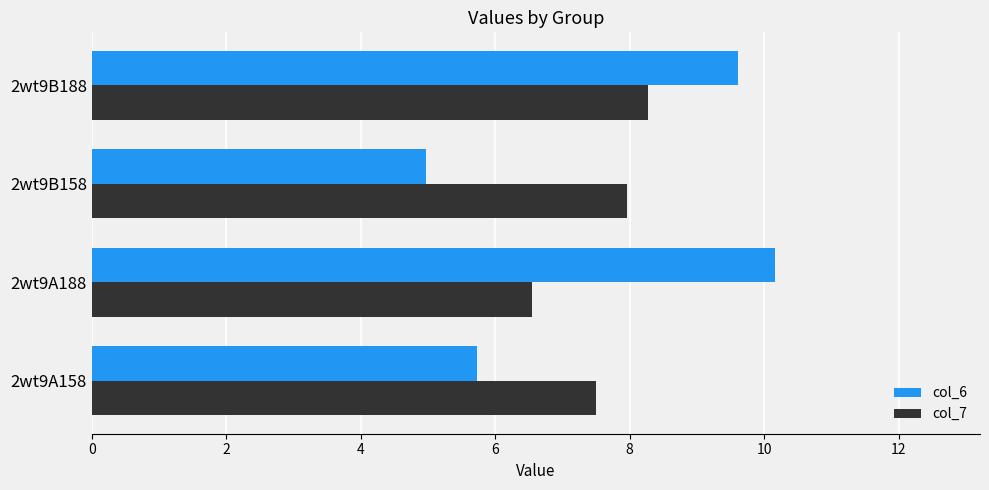

Is the value of col_6 at 2wt9A158 greater than the value of col_7 at 2wt9B158?

No